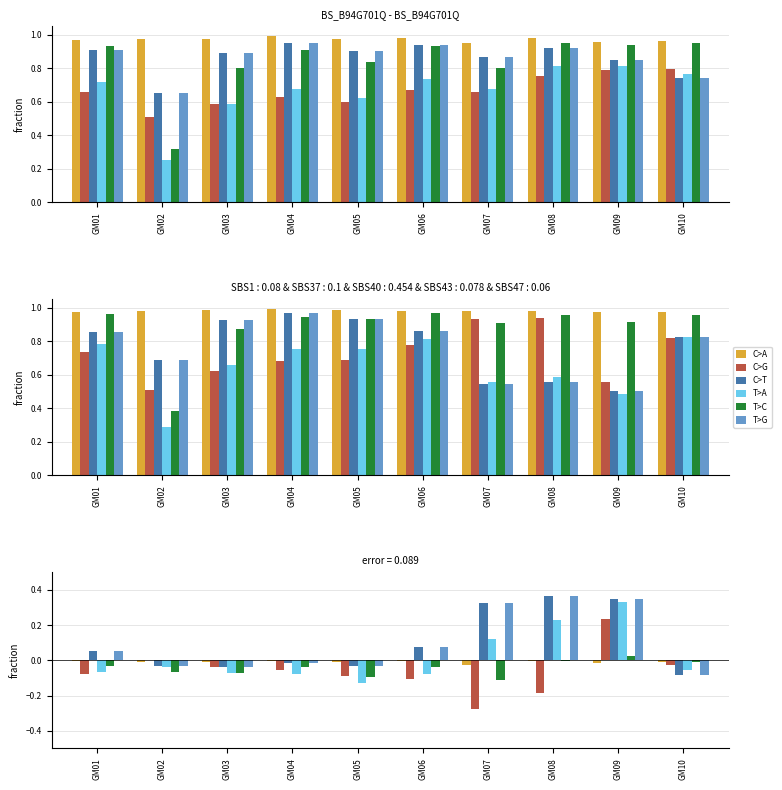

What is the difference between the T>C values at GM10 and GM02?

0.1